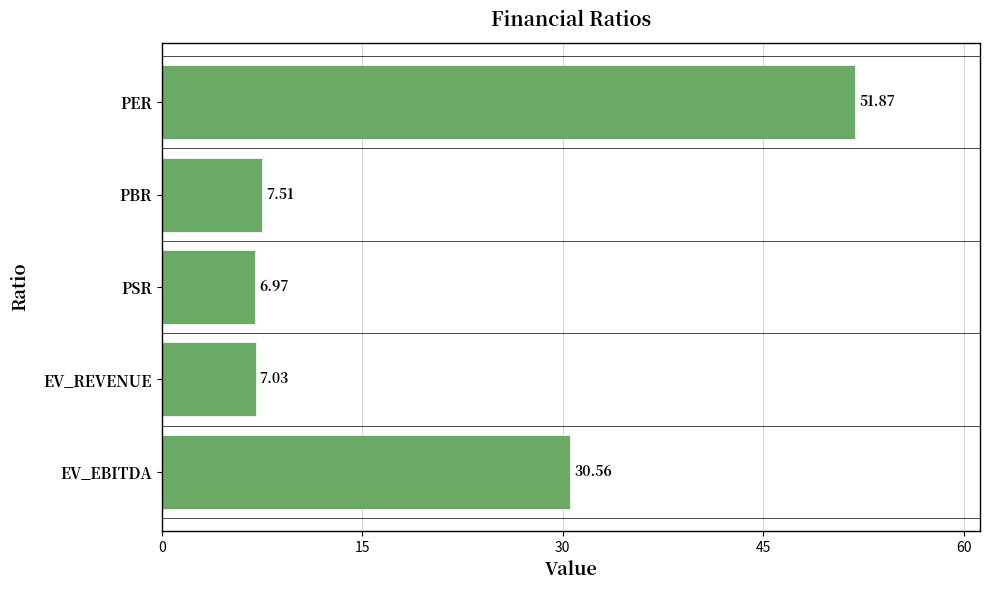

What is the ratio of the value at EV_EBITDA to the value at EV_REVENUE?

4.3